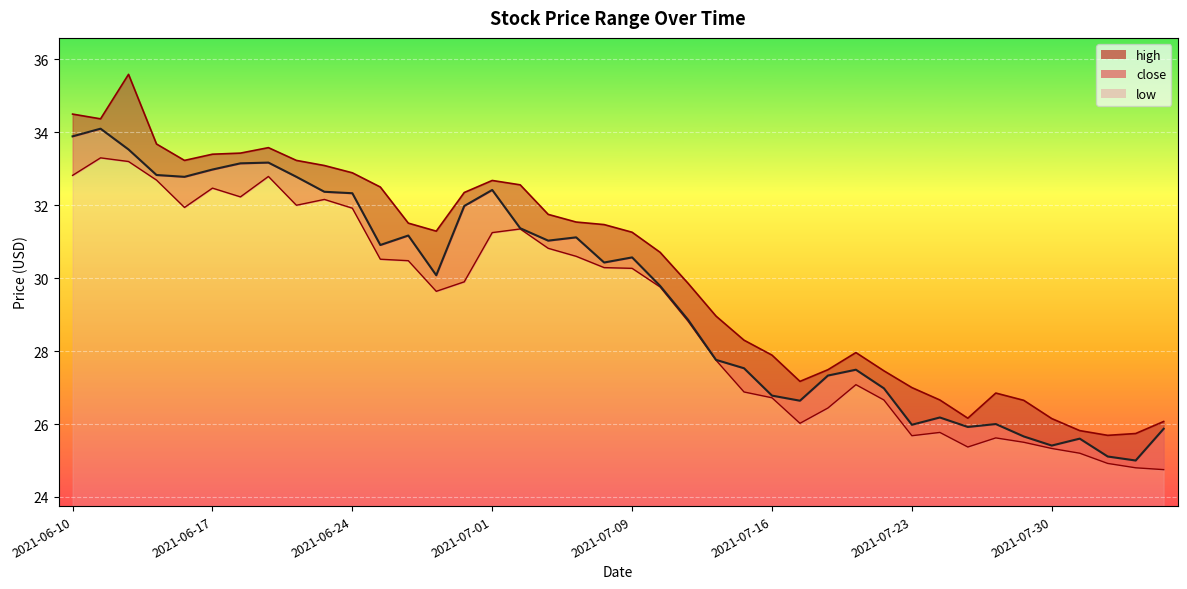

What is the minimum value shown in the chart?

24.8